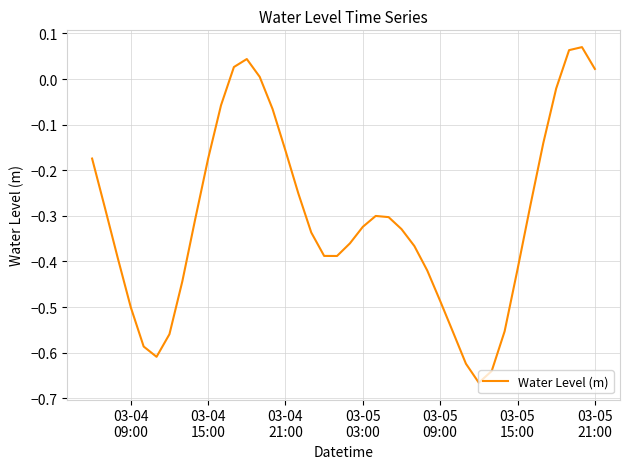

What is the difference between the maximum and minimum values?

0.7